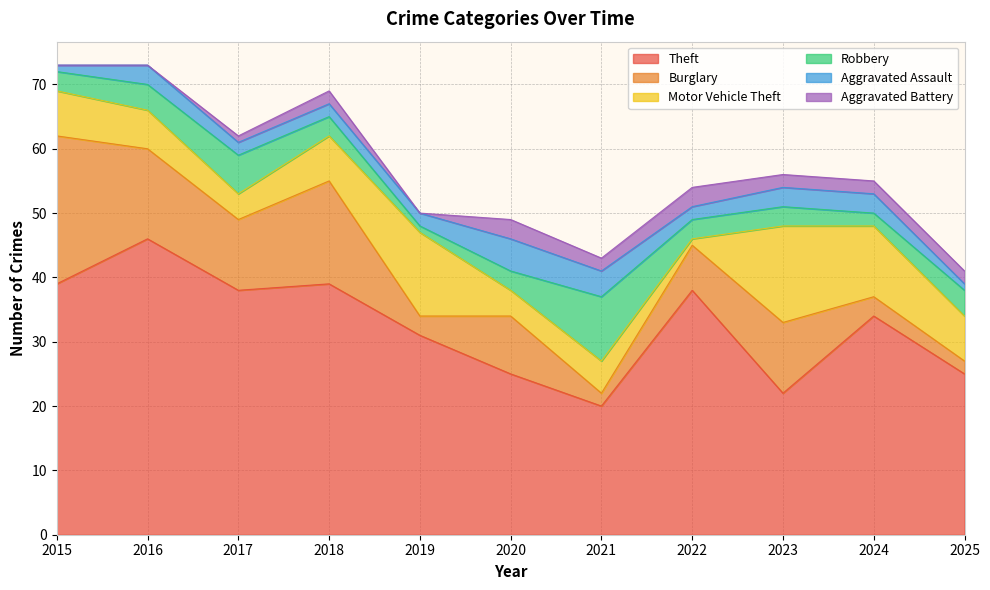

True or false: Aggravated Battery has a value of 5 at 2020.

False